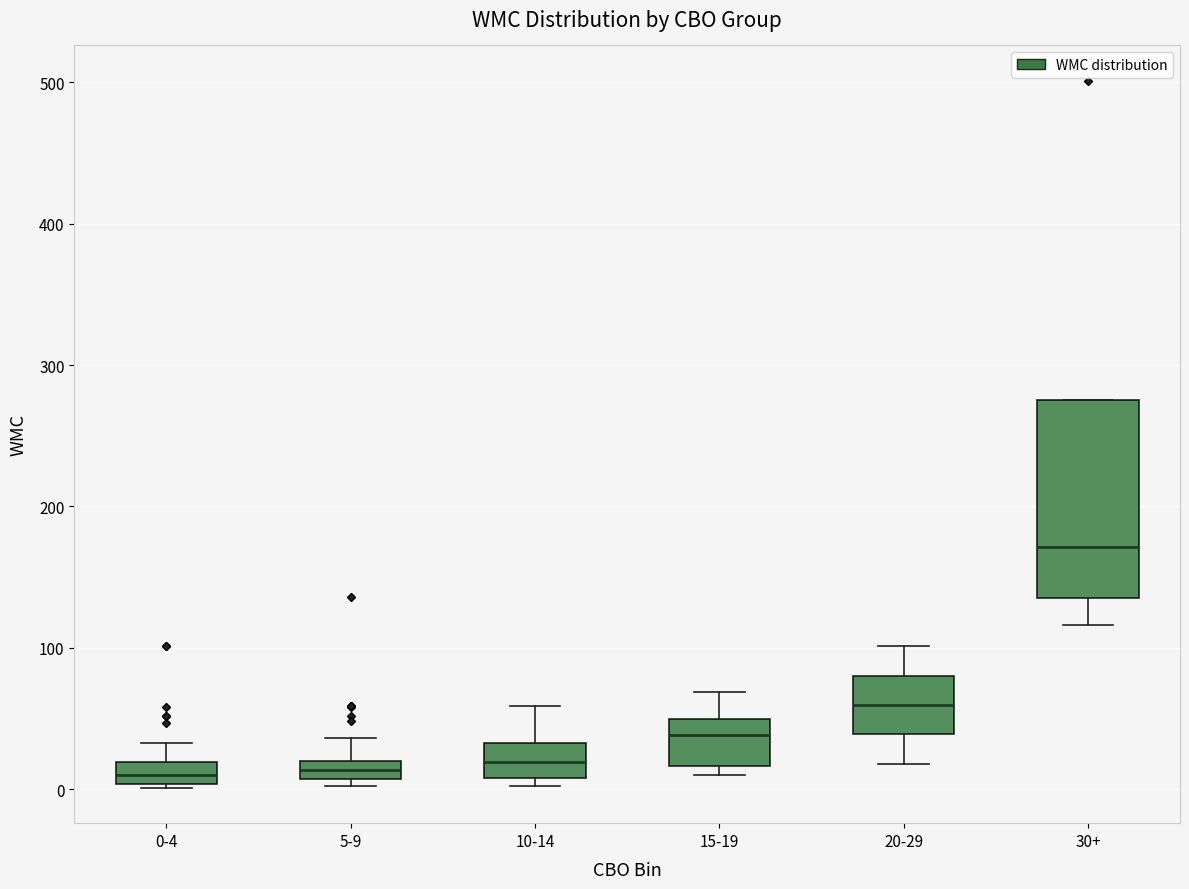

Where is the upper edge of the box for 20-29 on the y-axis? The values are not printed on the chart, so give them approximately, as read against the axis.

80